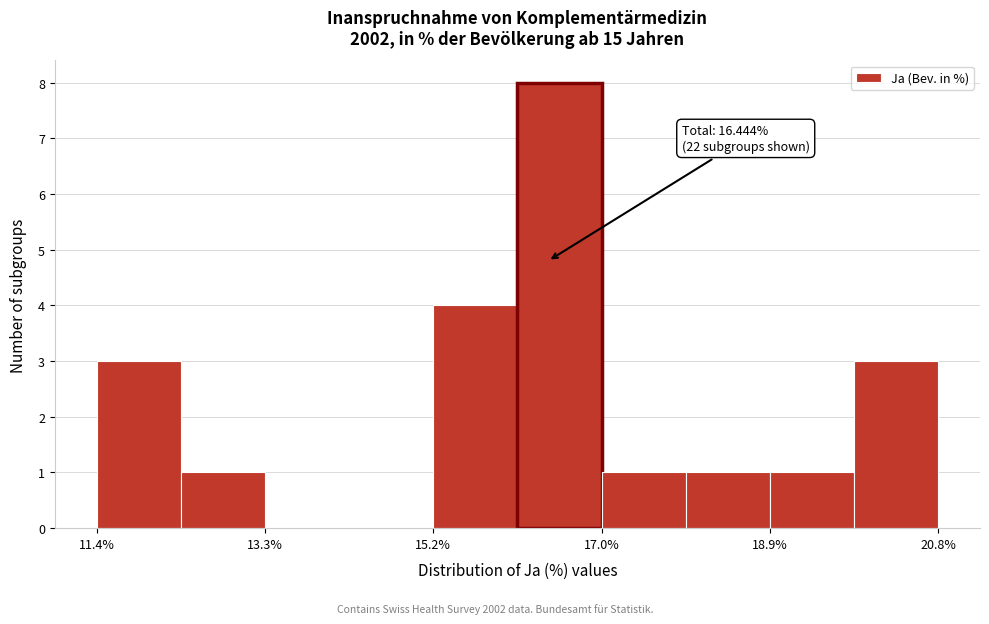

Over which range of the x-axis is the bar tallest?

16.0 to 17.0